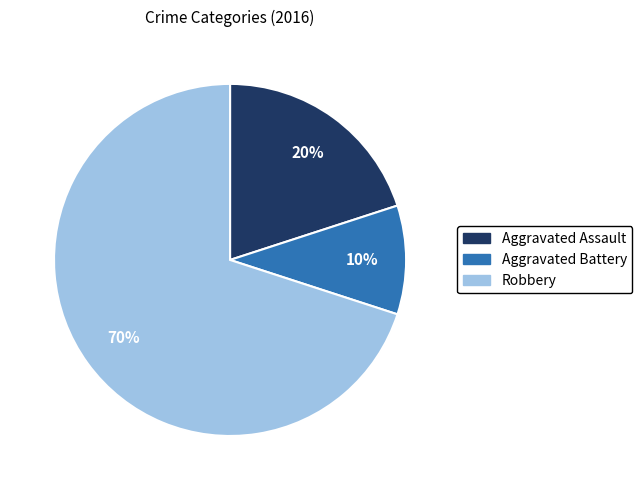

To the nearest percent, what is the difference between the largest and smallest slice percentages?

60%